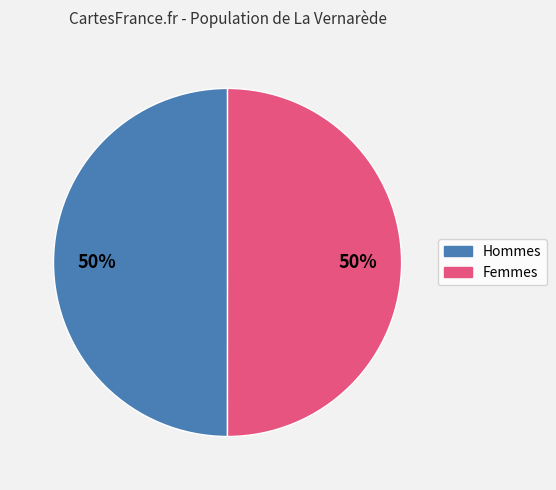

To the nearest percent, what is the average slice percentage?

50%